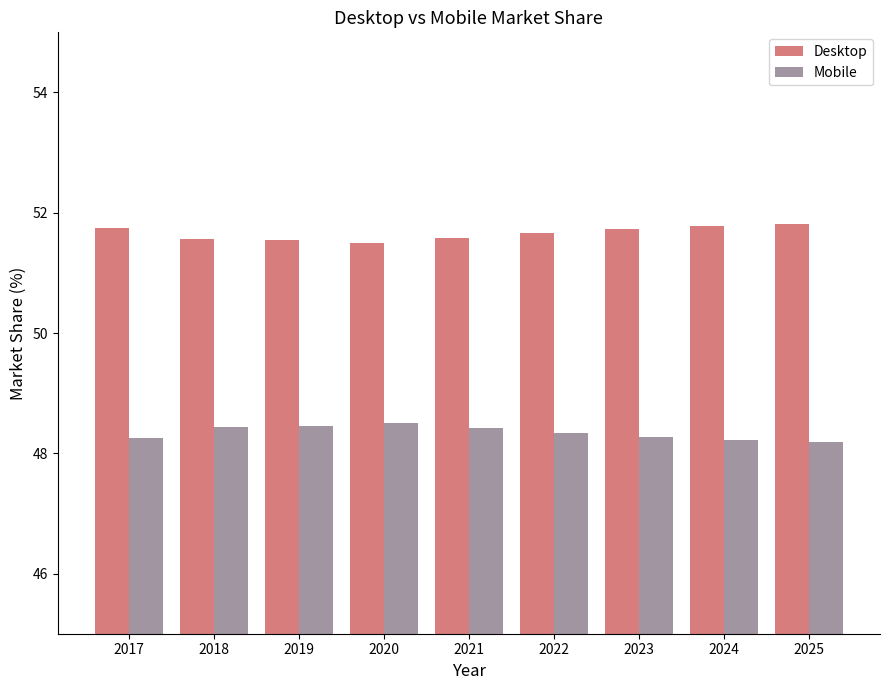

True or false: Desktop has a value of 51.6 at 2021.

True